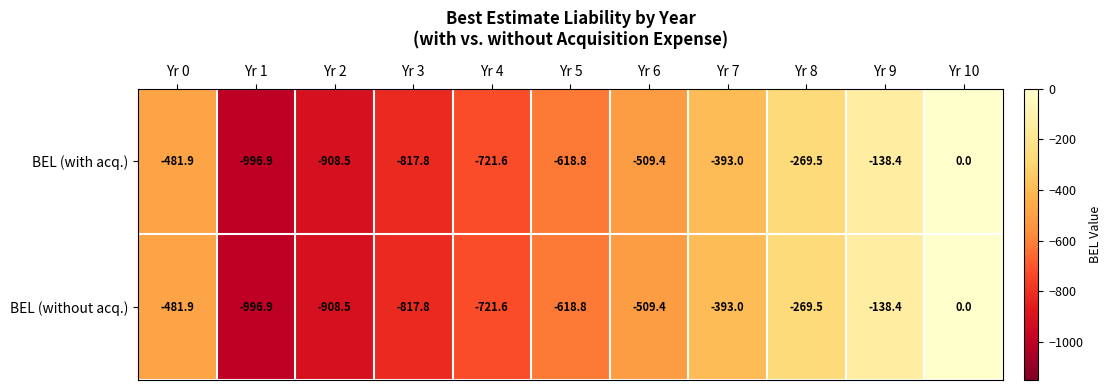

What is the difference between the BEL (without acq.) values at Yr 3 and Yr 1?

179.1